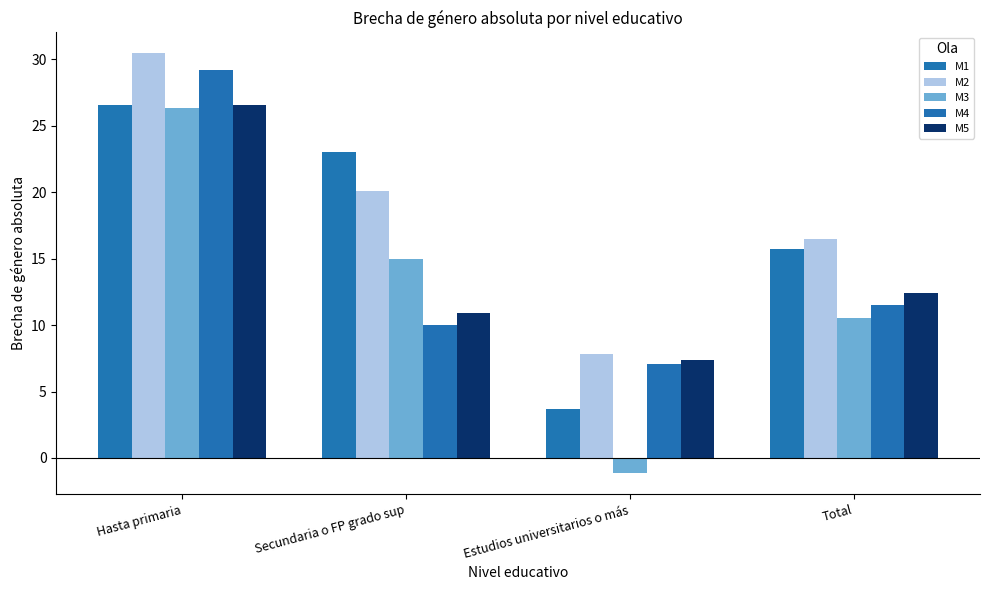

What position from the left is Hasta primaria?

1